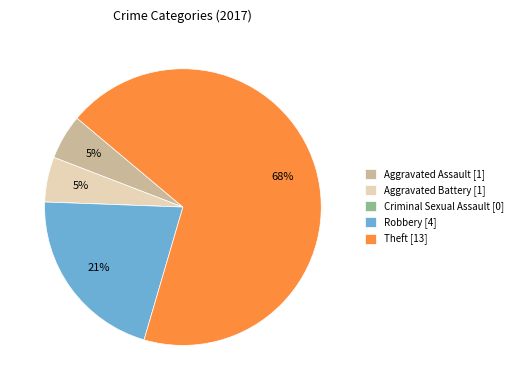

To the nearest percent, what is the combined percentage of Theft and Aggravated Battery?

74%